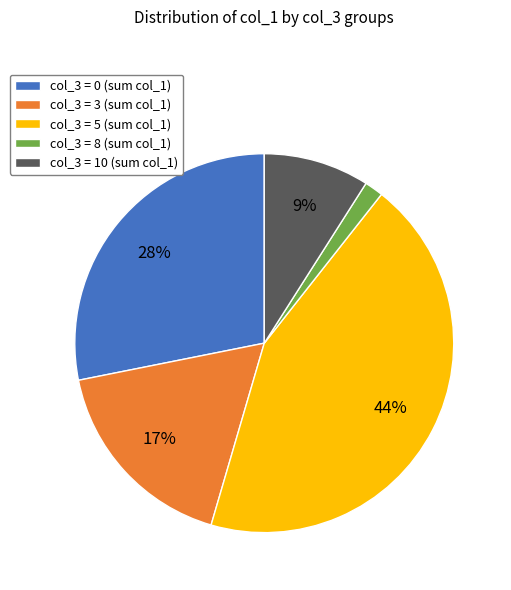

To the nearest percent, what is the difference between the largest and smallest slice percentages?

42%